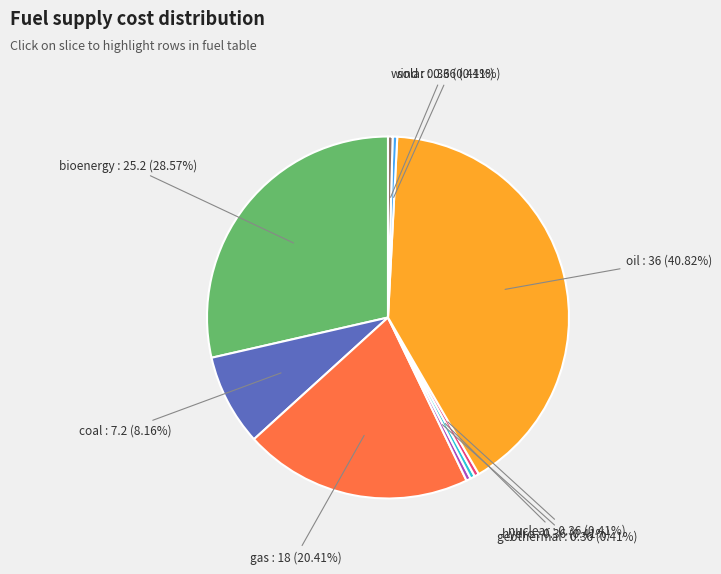

What percentage do geothermal and nuclear together represent?

0.8%